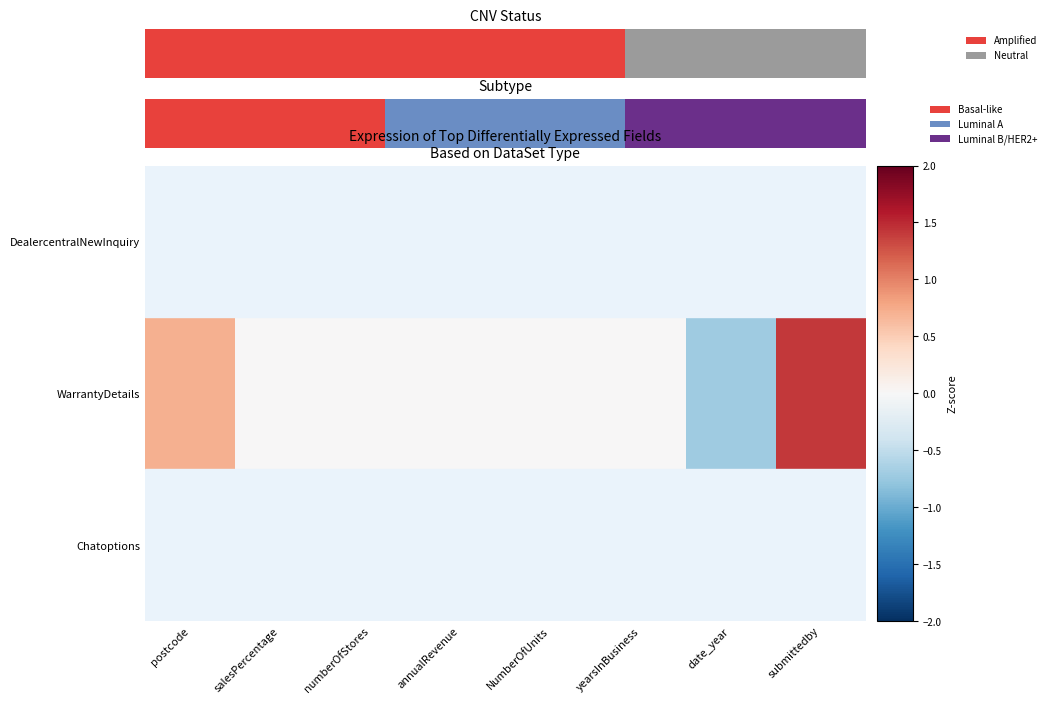

How many data points does each series have?

8